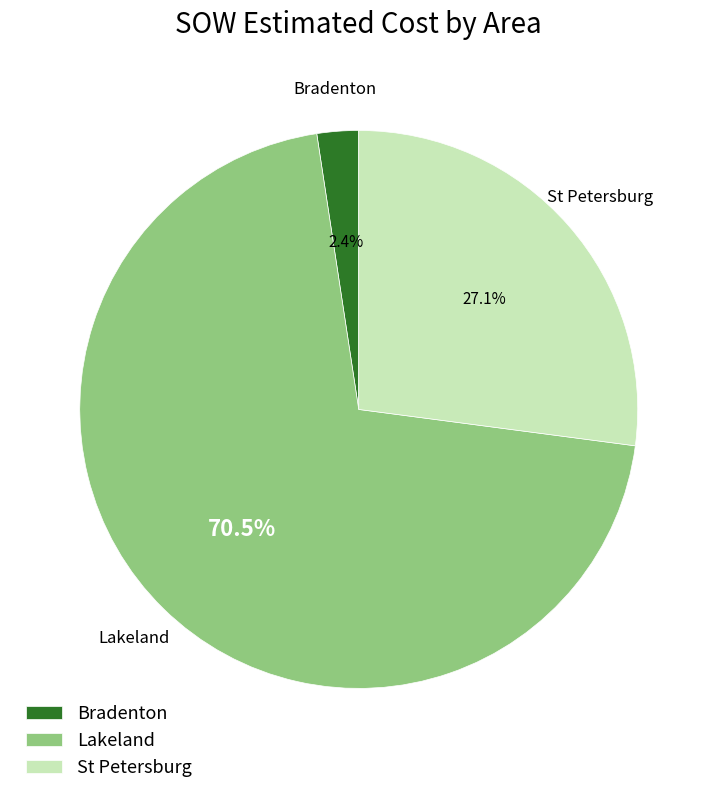

Is Lakeland the majority of the pie?

Yes